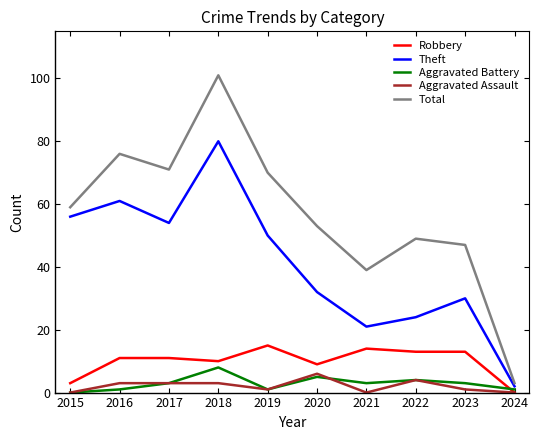

Reading left to right, extract all data points from this chart.

Robbery: 2015=3	2016=11	2017=11	2018=10	2019=15	2020=9	2021=14	2022=13	2023=13	2024=0
Theft: 2015=56	2016=61	2017=54	2018=80	2019=50	2020=32	2021=21	2022=24	2023=30	2024=2
Aggravated Battery: 2015=0	2016=1	2017=3	2018=8	2019=1	2020=5	2021=3	2022=4	2023=3	2024=1
Aggravated Assault: 2015=0	2016=3	2017=3	2018=3	2019=1	2020=6	2021=0	2022=4	2023=1	2024=0
Total: 2015=59	2016=76	2017=71	2018=101	2019=70	2020=53	2021=39	2022=49	2023=47	2024=3